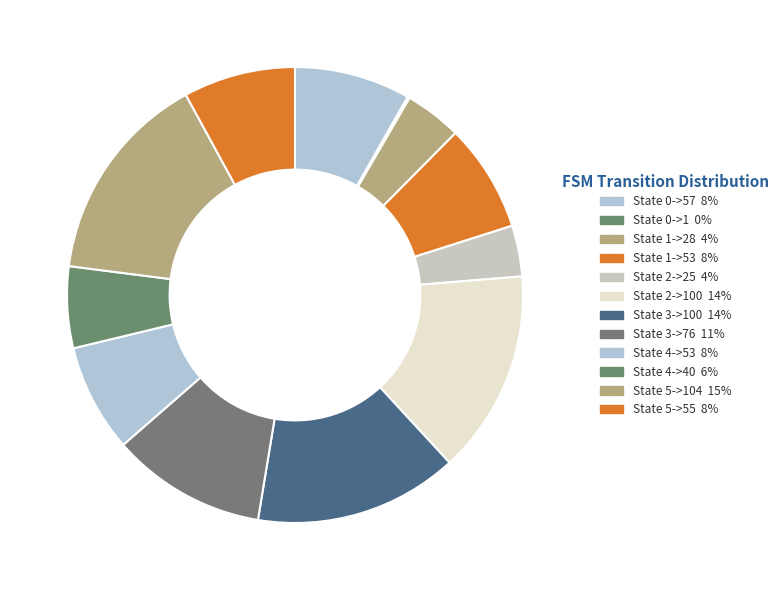

To the nearest percent, what is the combined percentage of State 2->100 and State 5->104?

29%